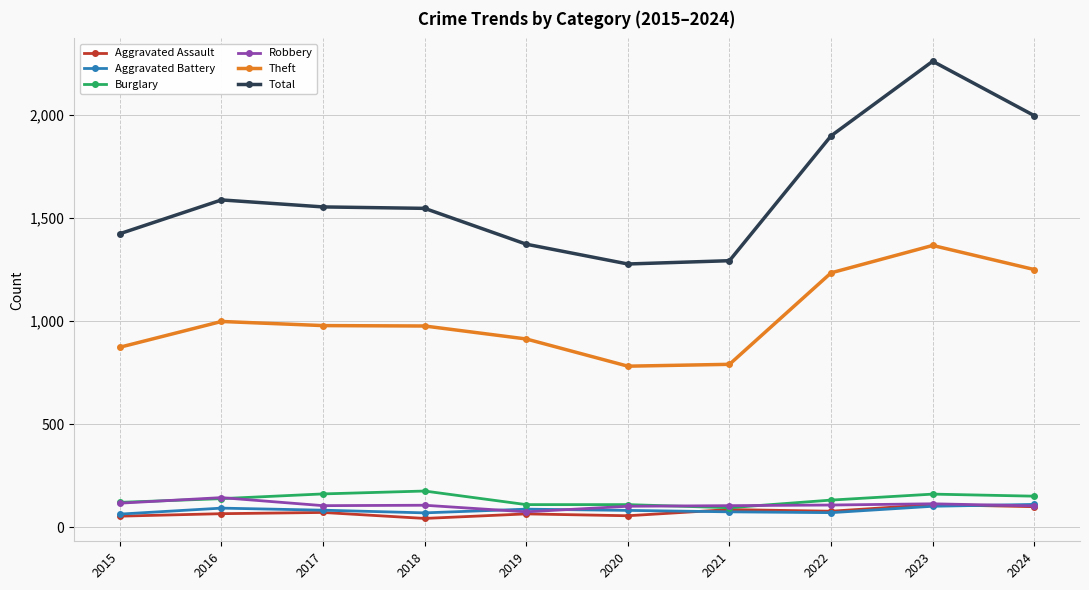

At how many categories does at least one series exceed 202?

10